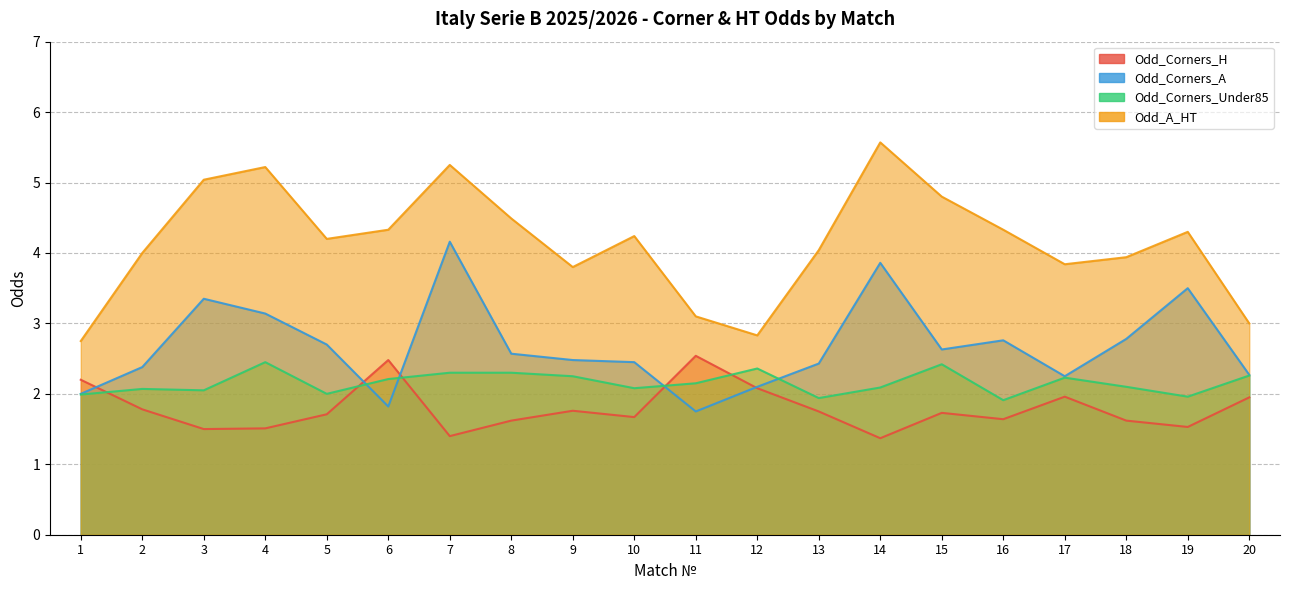

What is the sum of all Odd_A_HT values?

83.1